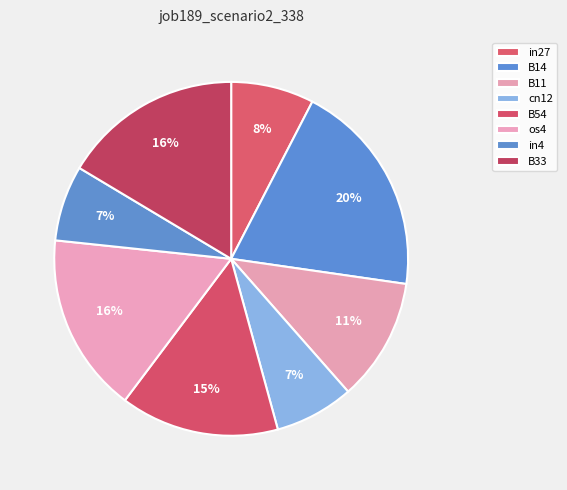

How many segments does this pie chart have?

8